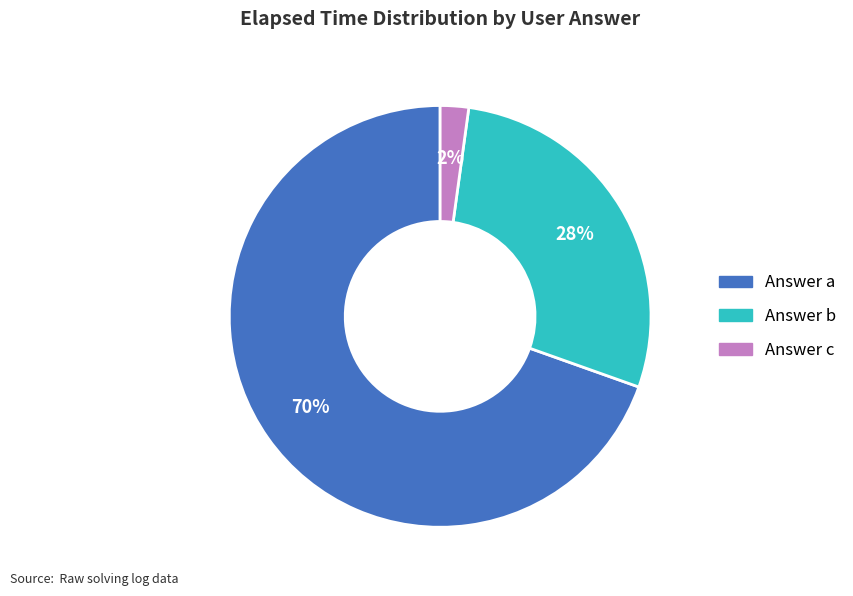

To the nearest percent, what is the average slice percentage?

33%